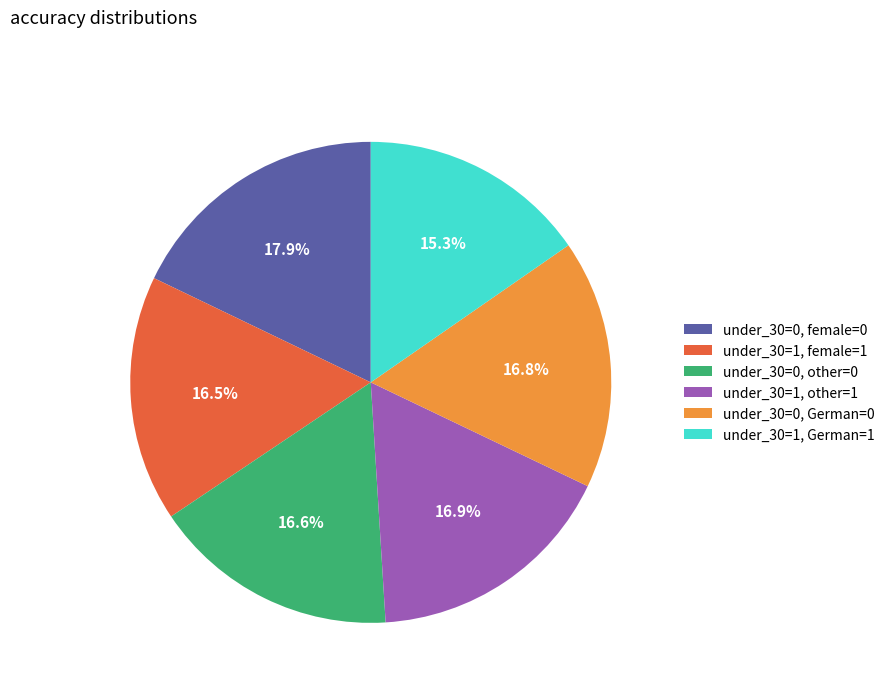

Which slice is the smallest?

under_30=1, German=1